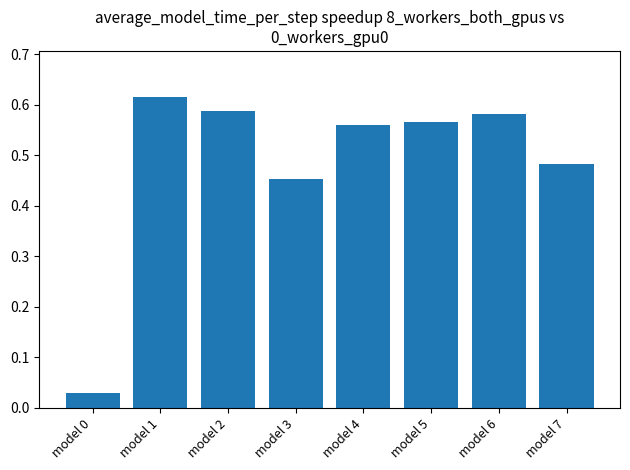

What is the sum of all values?

3.9